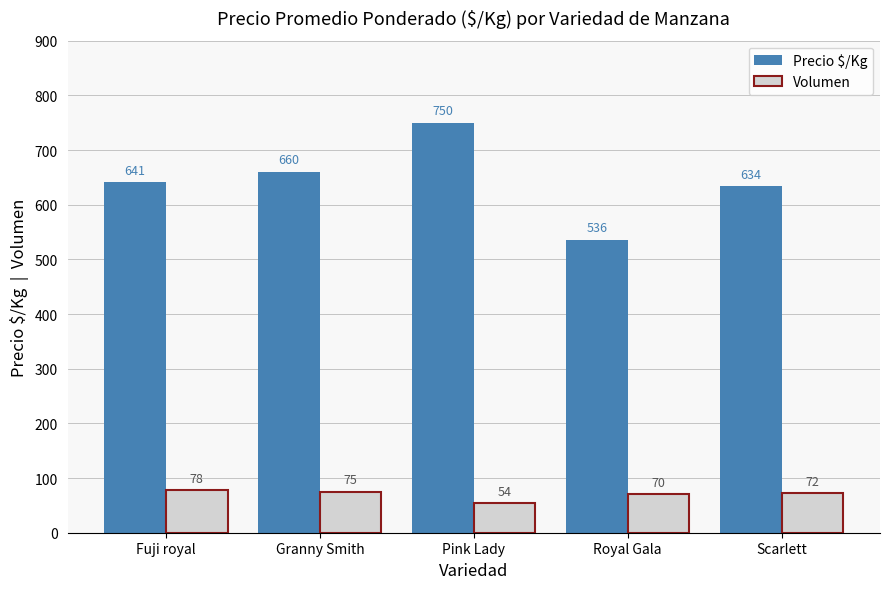

What position from the left is Royal Gala?

4